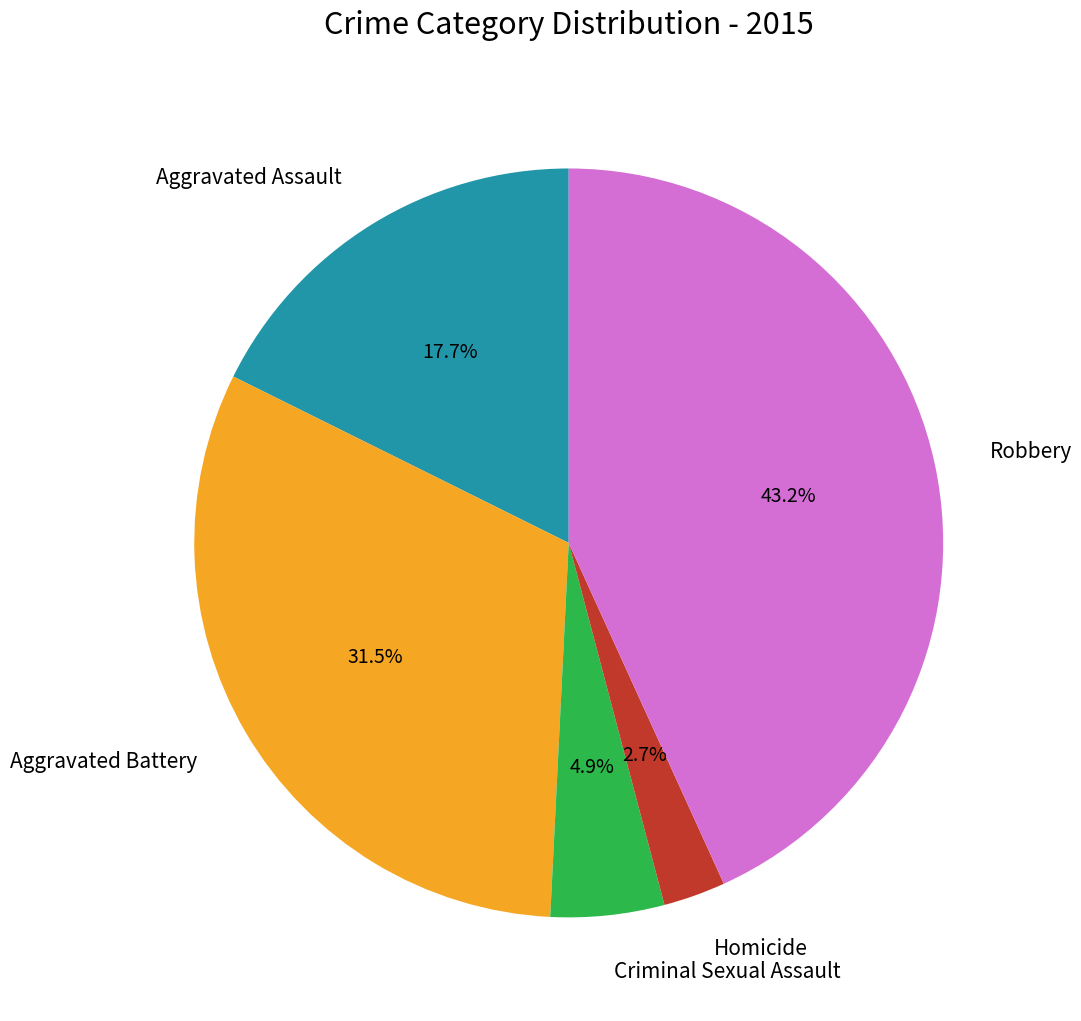

To the nearest percent, what is the difference between the Homicide and Aggravated Assault slice percentages?

15%